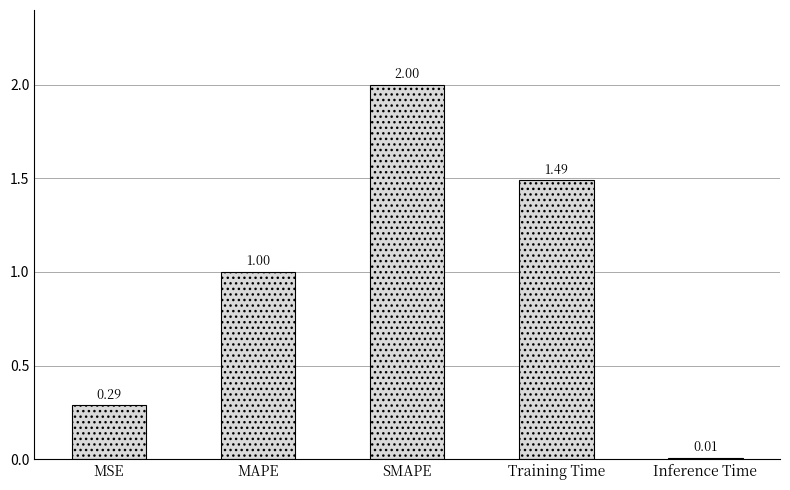

What is the change in value from MAPE to SMAPE?

+1.0